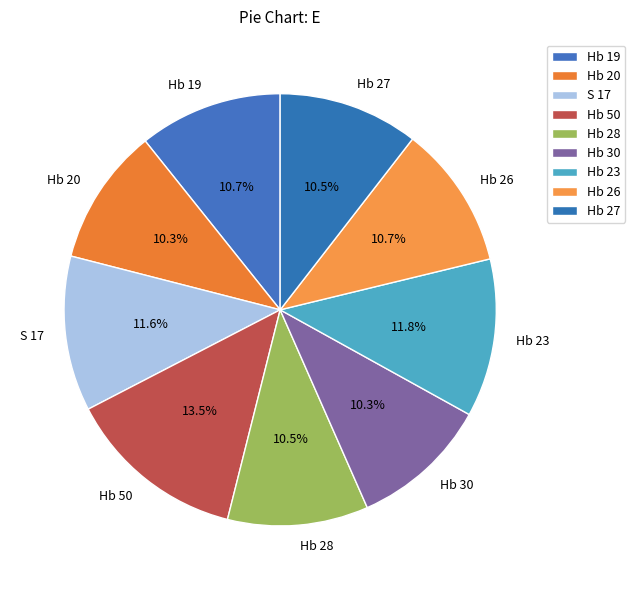

What is the ratio of the value at Hb 20 to the value at Hb 23?

0.9